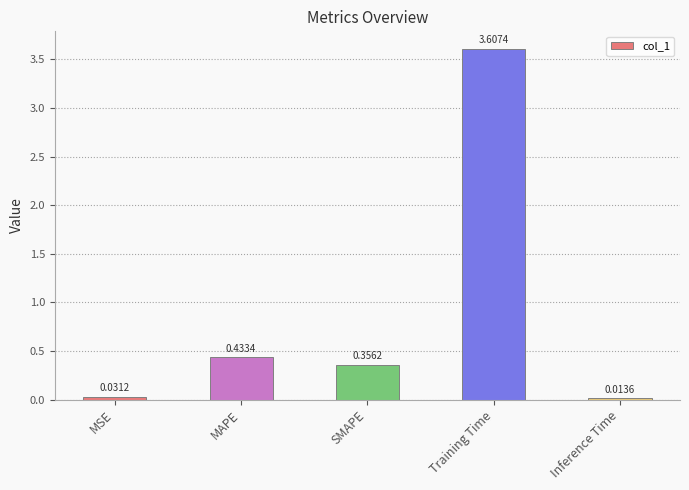

How many data points does each series have?

5